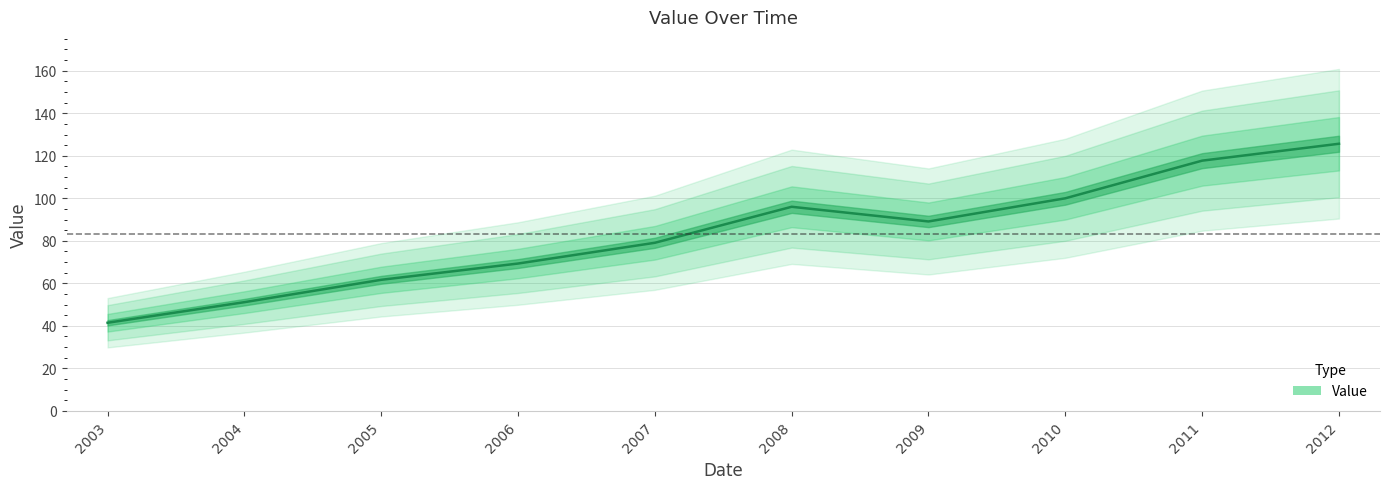

What is the maximum value shown in the chart?

125.7